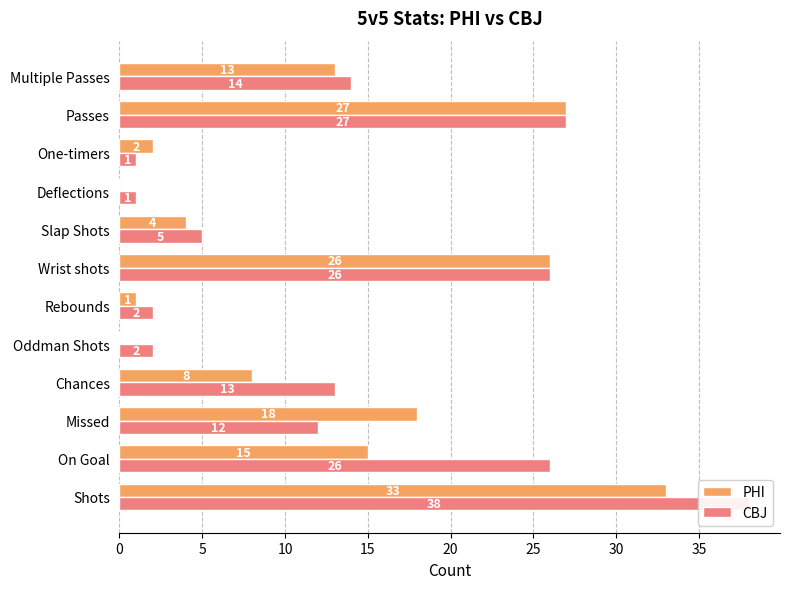

Which series has the largest total across all categories?

CBJ